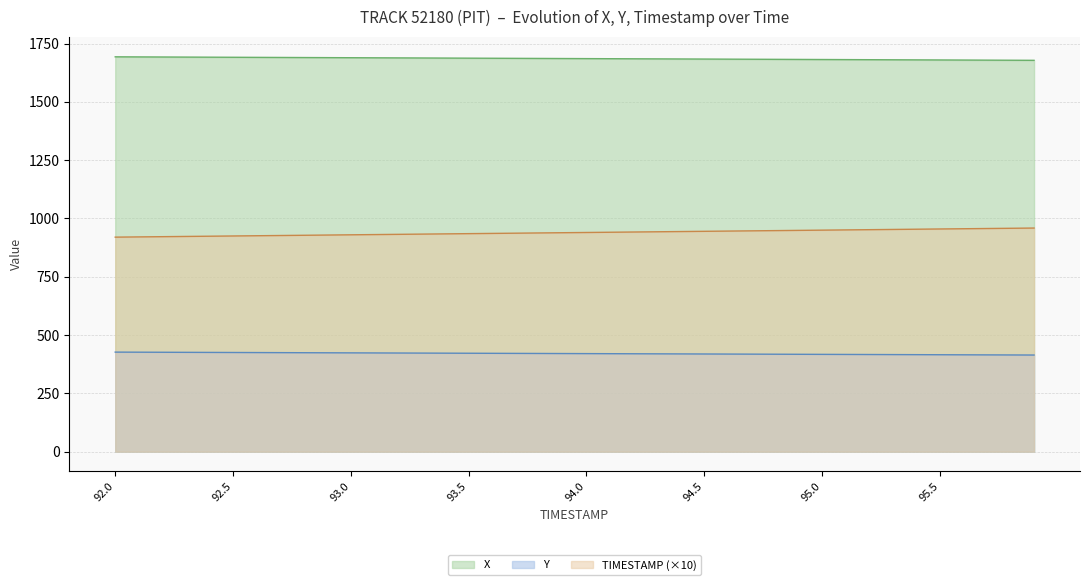

List the series in order of their peak value, lowest first.

Y, TIMESTAMP (×10), X